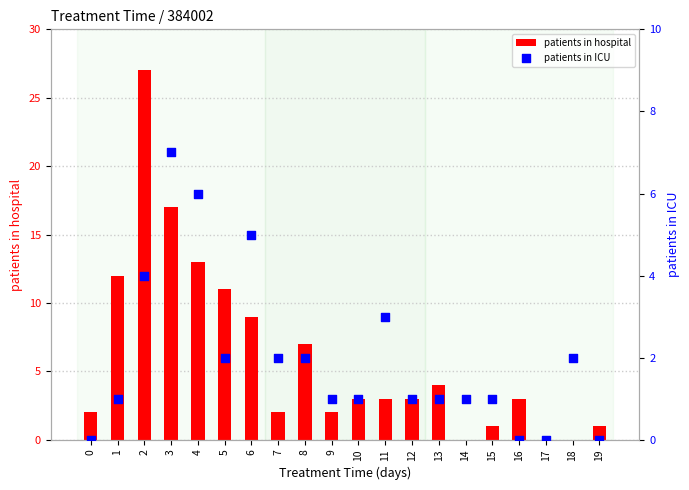

What is the total value across all series at 7?

4